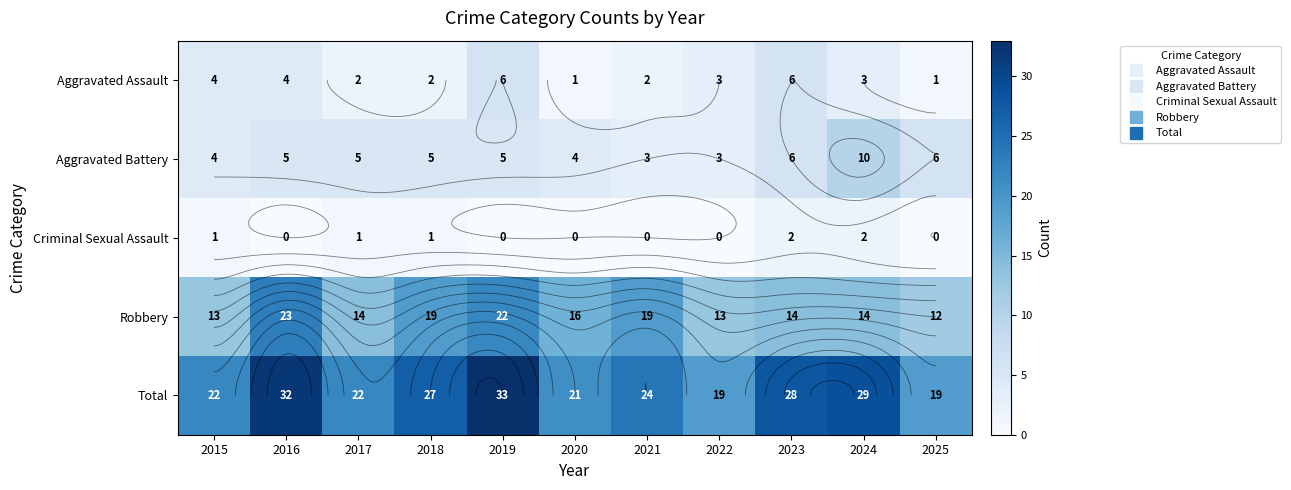

Is it true that Aggravated Battery equals 5 at 2016?

True